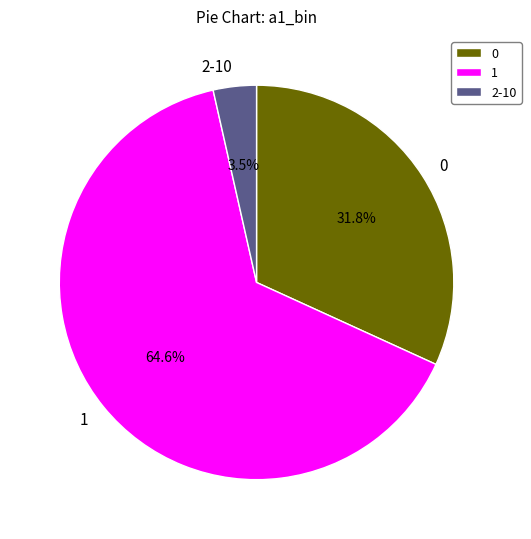

To the nearest percent, what is the average slice percentage?

33%